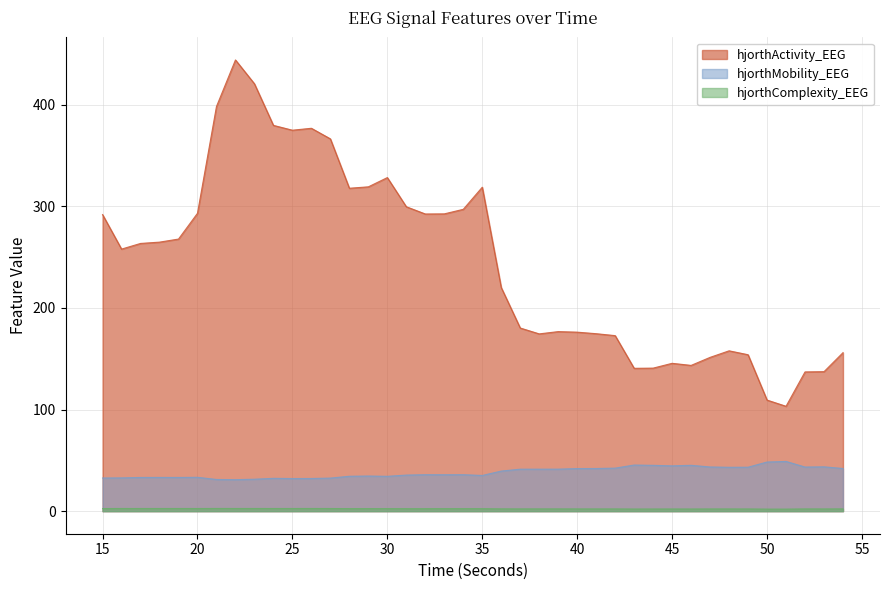

True or false: hjorthActivity_EEG and hjorthMobility_EEG cross at least once.

False